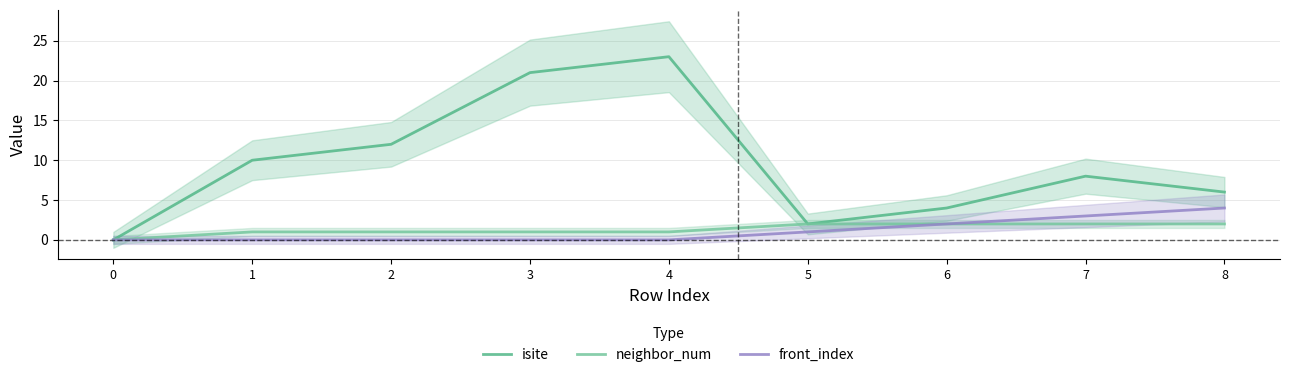

At how many categories does at least one series exceed 1?

8